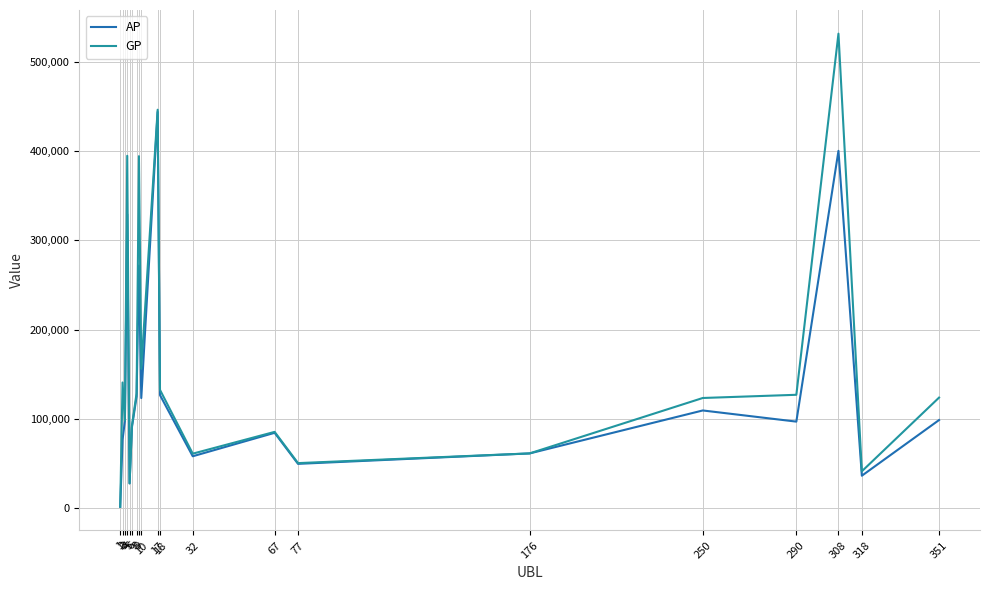

At which category does GP reach its first local valley?

3